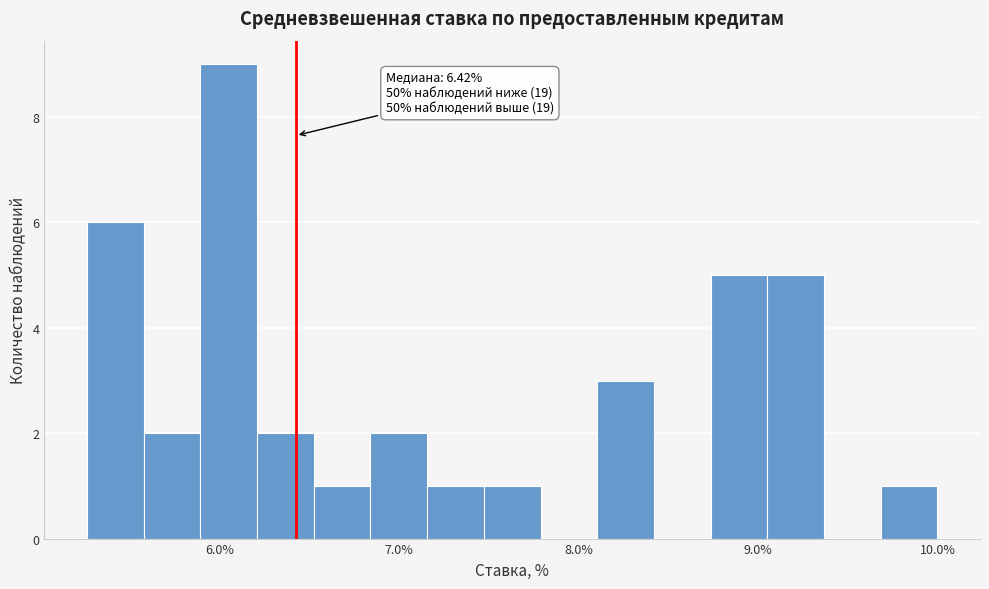

Around what value on the x-axis is the tallest bar? Give the approximate position of its centre, as read against the axis.

6.1